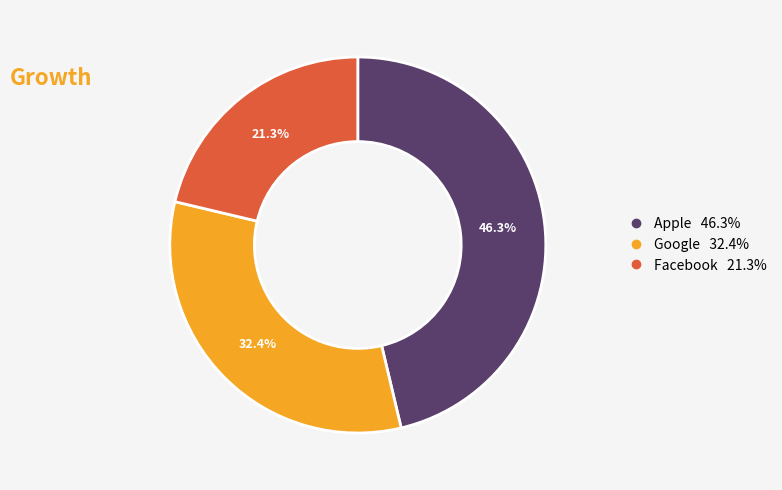

Which category has the biggest portion of the pie?

Apple